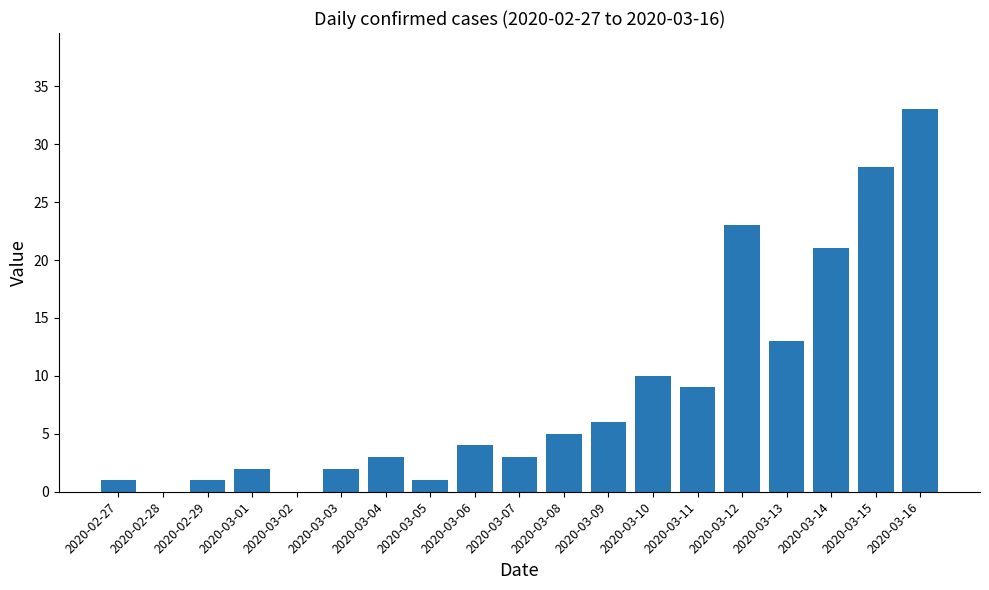

The value at 2020-03-04 is 3. True or false?

True